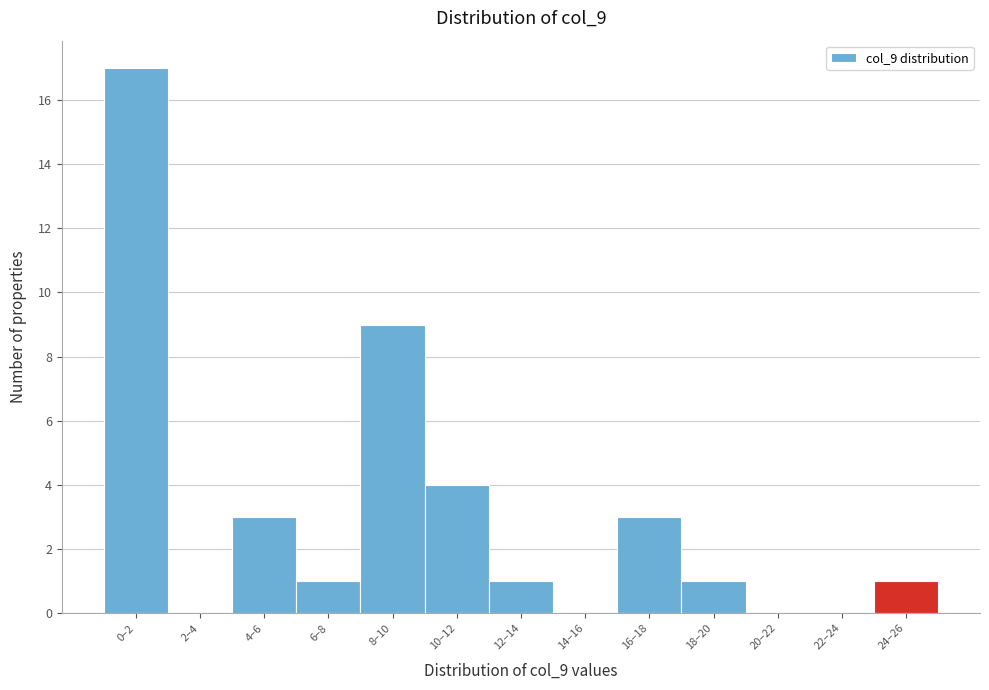

Reading left to right, extract all data points from this chart.

0–2=17	2–4=0	4–6=3	6–8=1	8–10=9	10–12=4	12–14=1	14–16=0	16–18=3	18–20=1	20–22=0	22–24=0	24–26=1